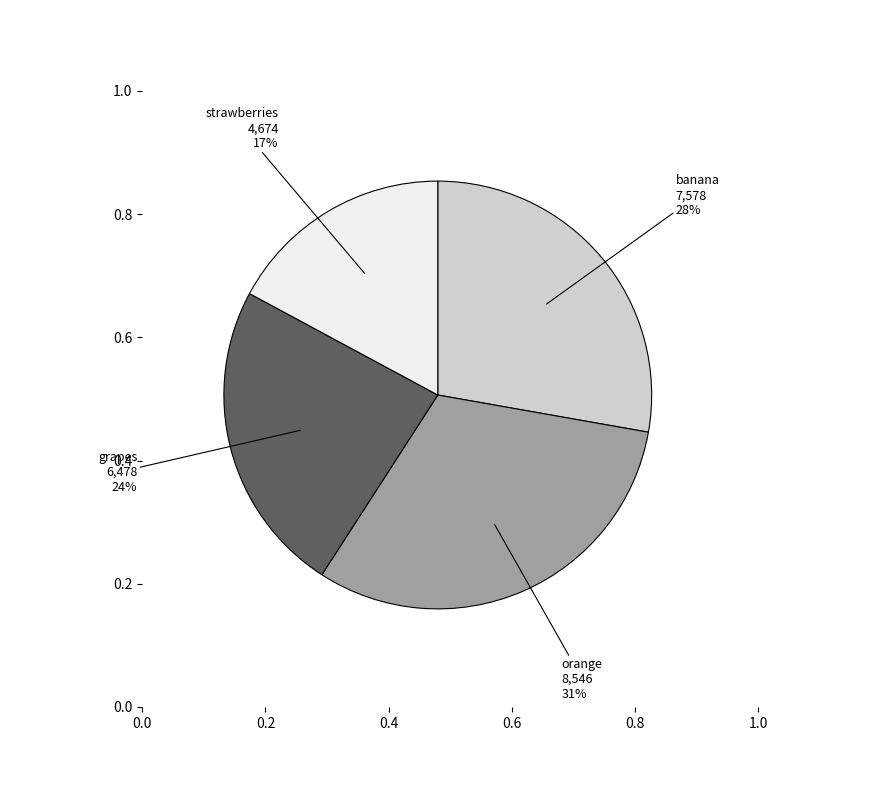

Which slice is the smallest?

strawberries